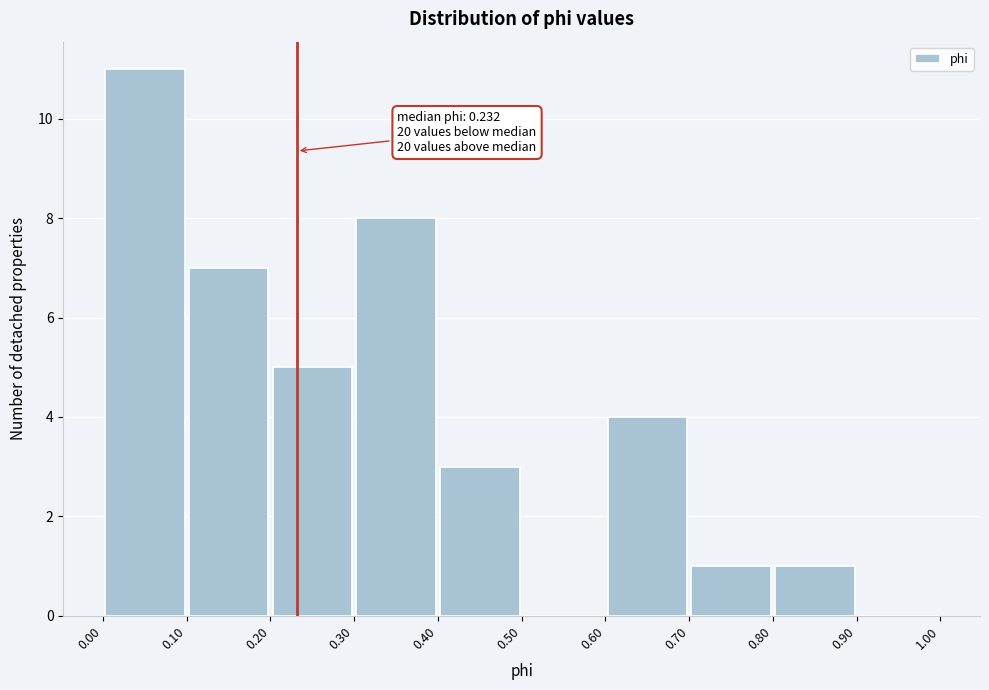

Over which range of the x-axis is the bar tallest?

0.00 to 0.10